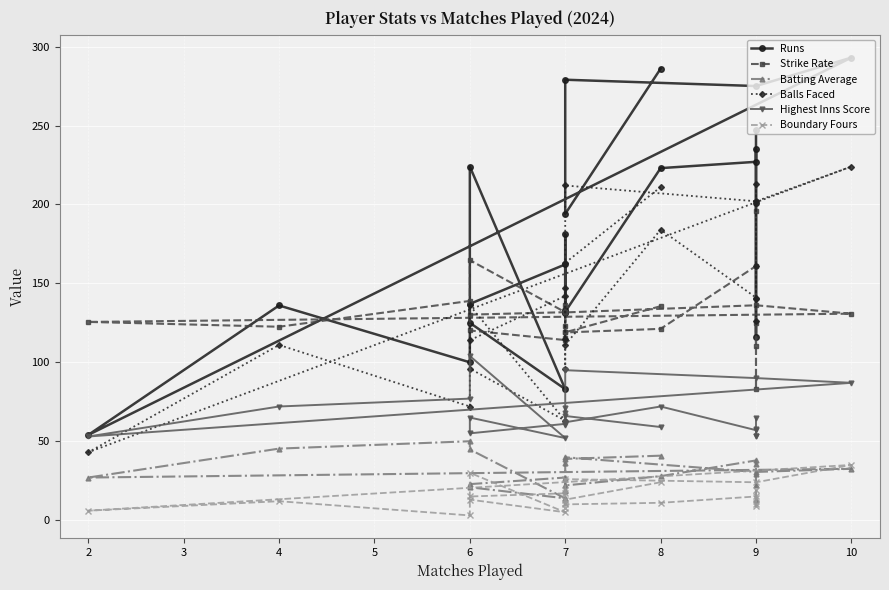

True or false: Balls Faced and Highest Inns Score intersect in this chart.

True